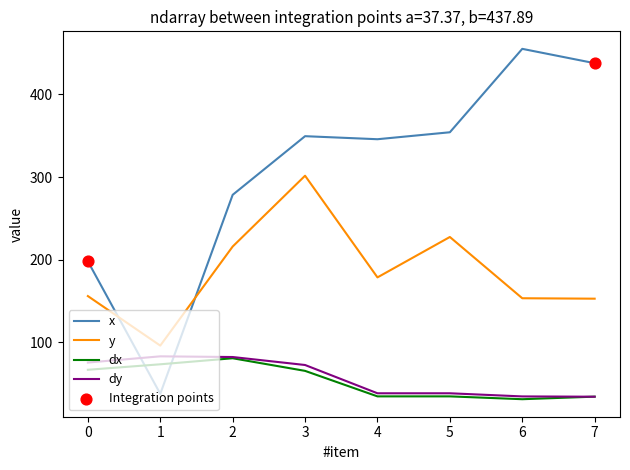

Is the value of dx at 2 greater than the value of y at 0?

No